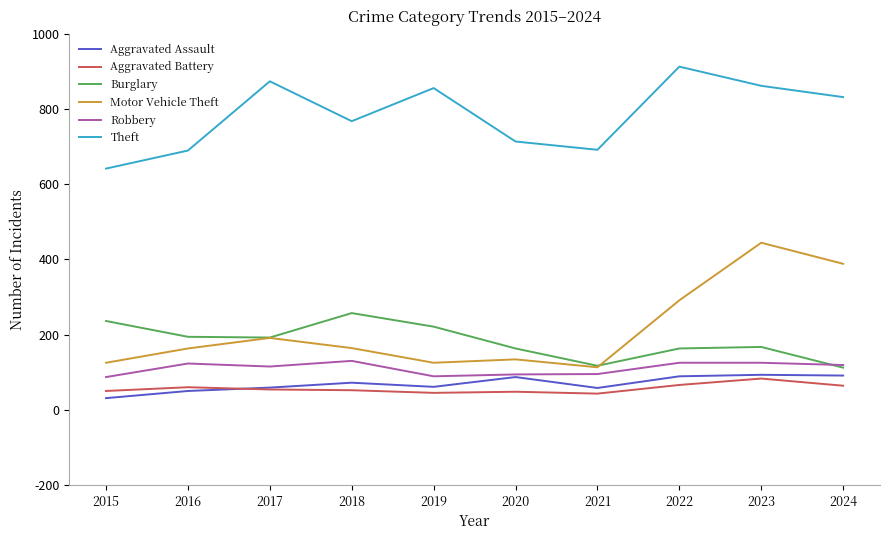

How many categories are shown in the chart?

10